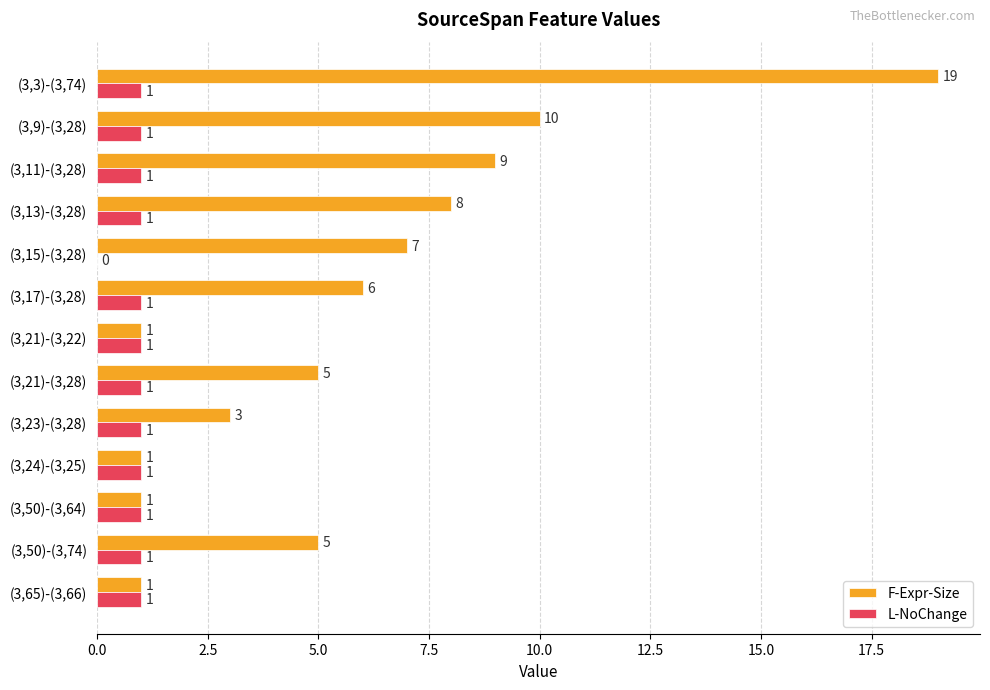

At which label is F-Expr-Size closest to 10?

(3,9)-(3,28)